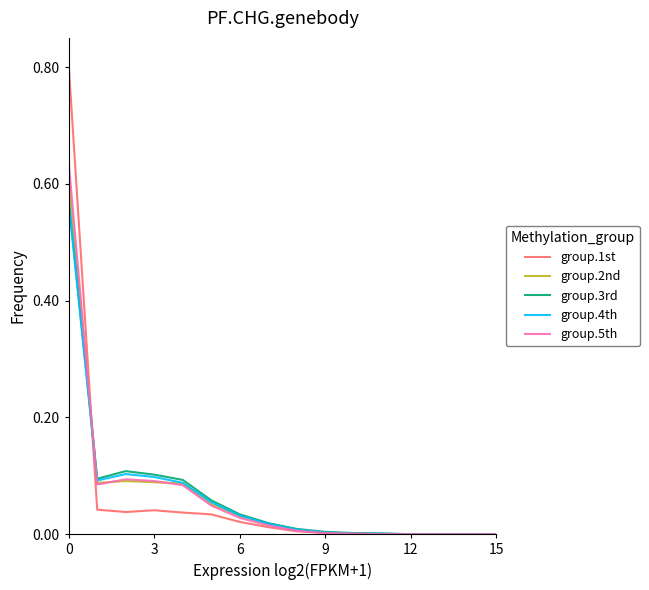

What is the greatest value displayed?

0.8